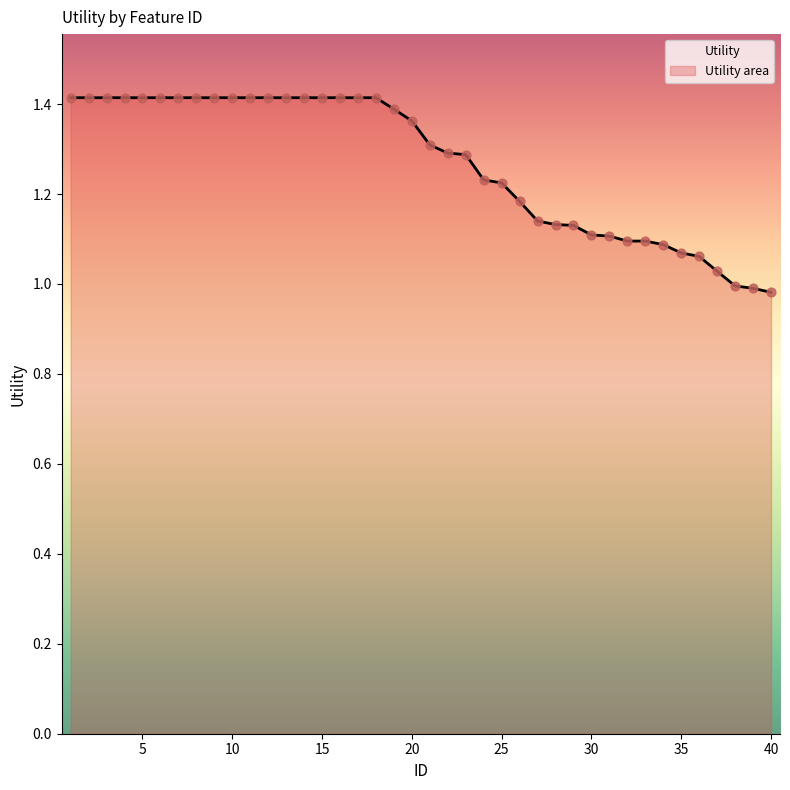

Approximately how many times larger is the value at 24 compared to 5?

0.9